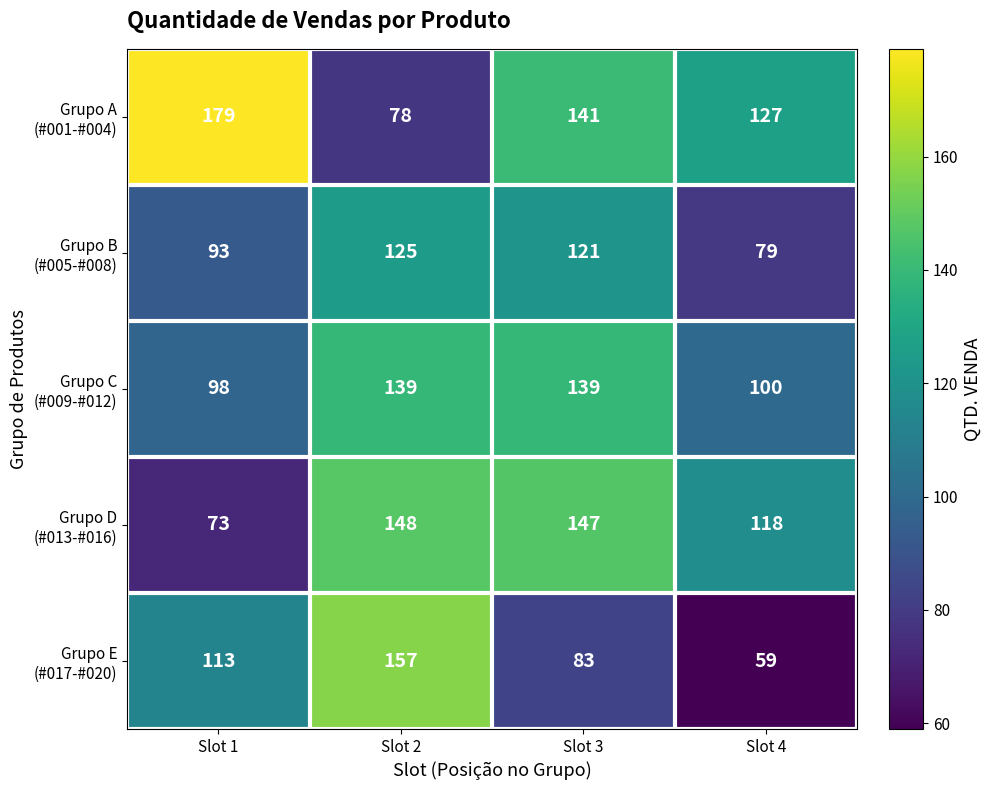

What is the total value across all series at Slot 1?

556